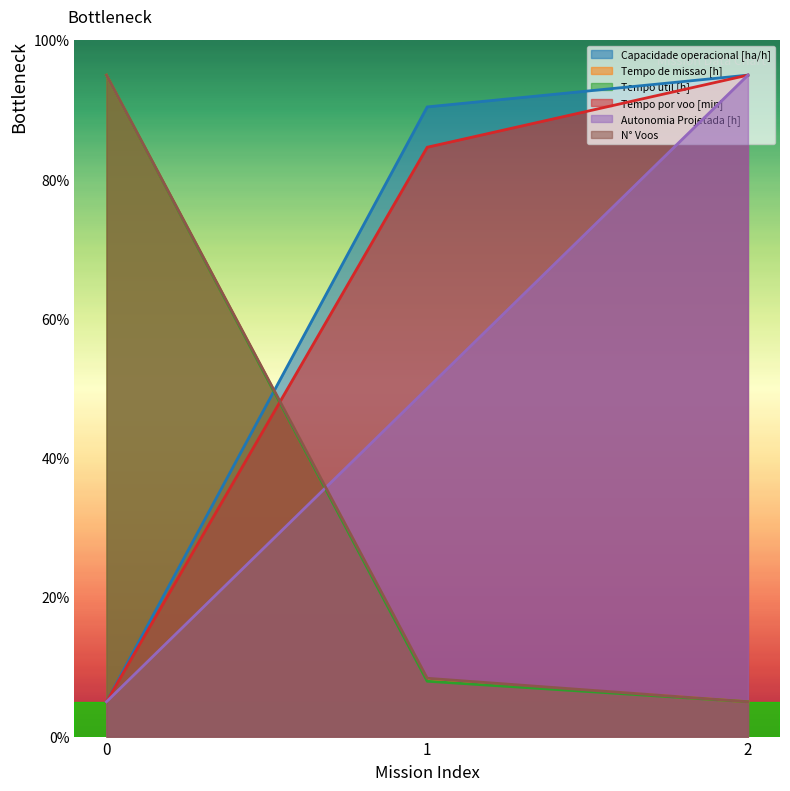

How many Tempo por voo [min] values are between 5 and 95?

3